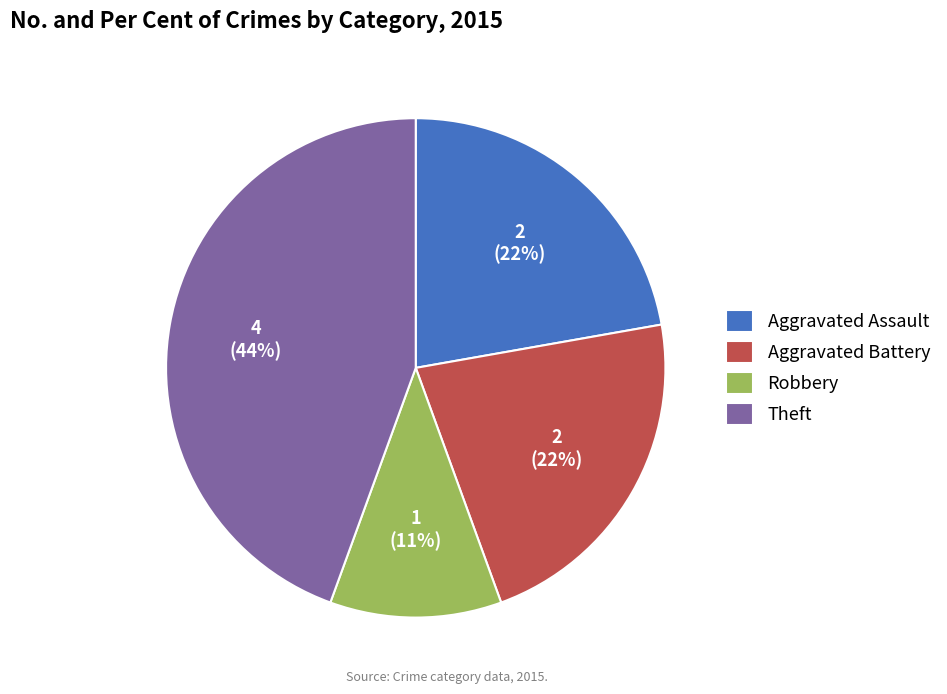

To the nearest percent, what is the difference between the largest and smallest slice percentages?

33%